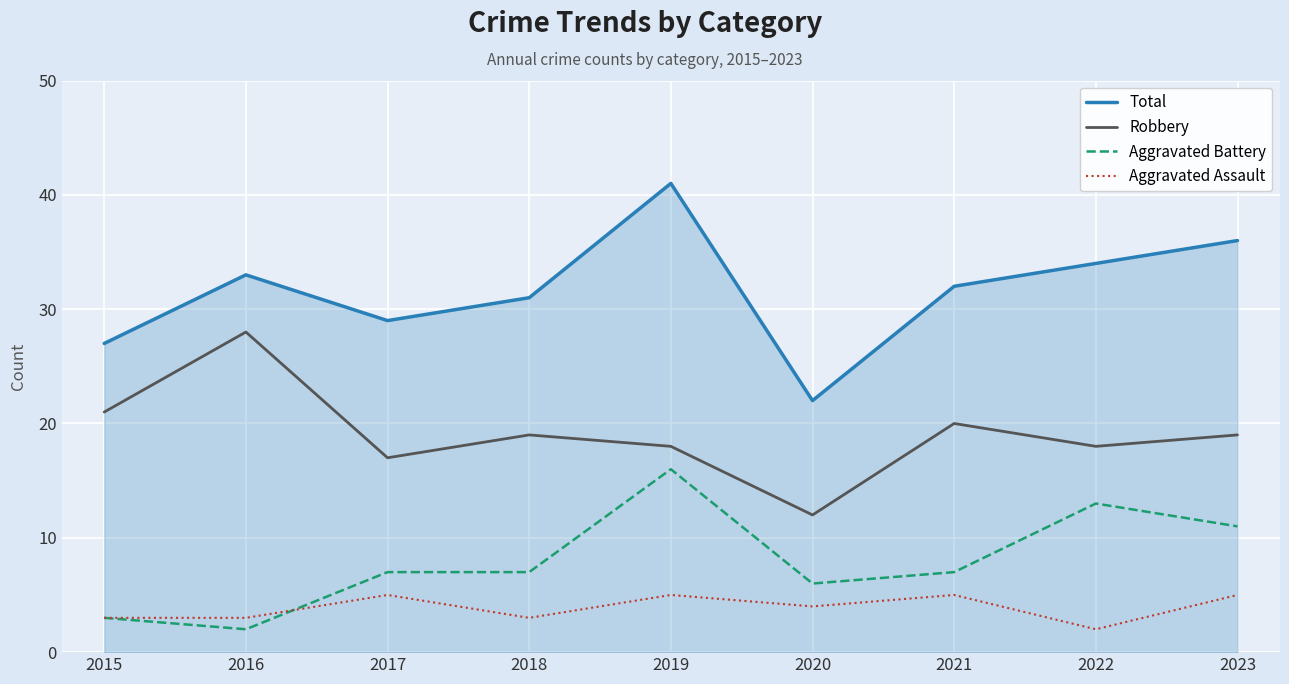

Count the number of data series in this chart.

4